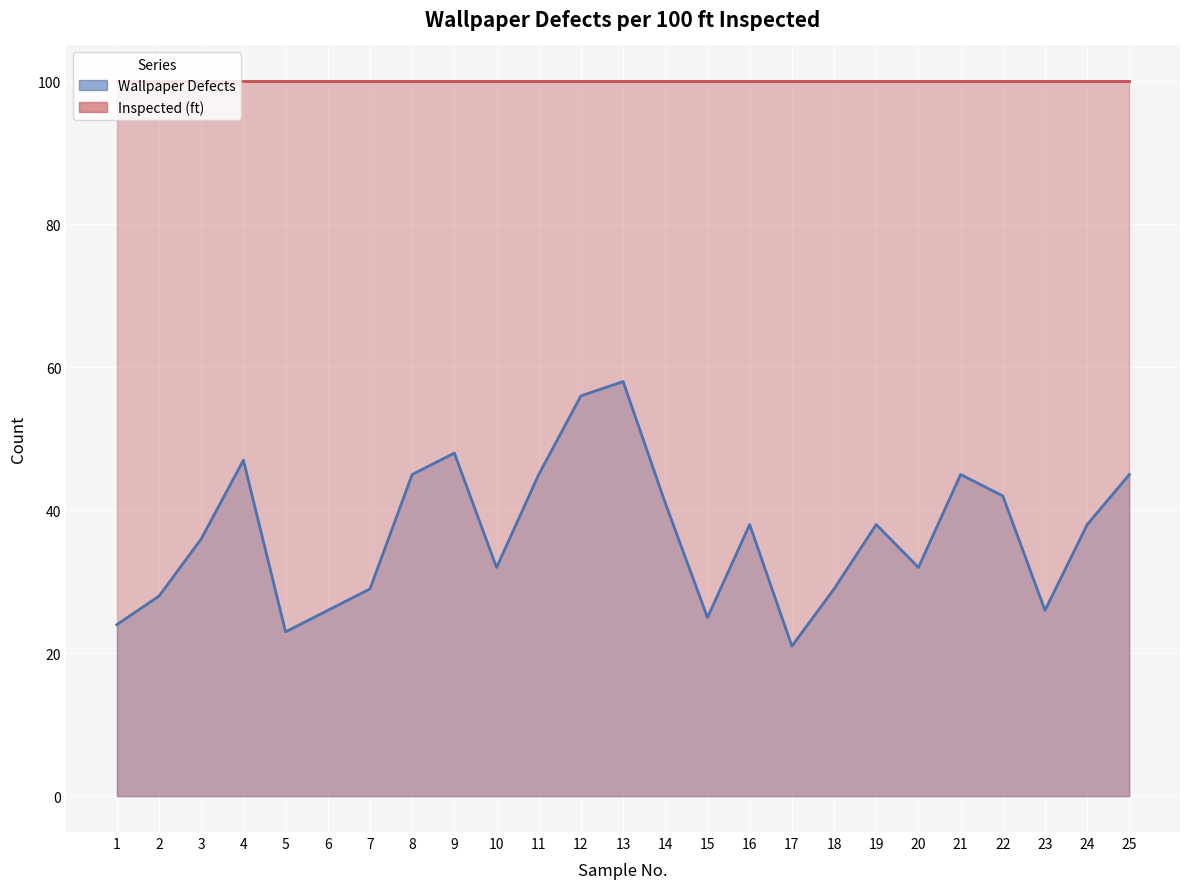

What is the sum of the values at 4 and 7?

76